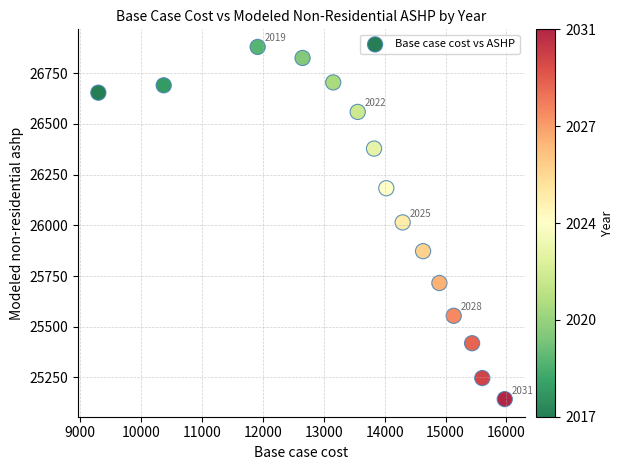

What is the range of X values (max minus min)?

6675.3